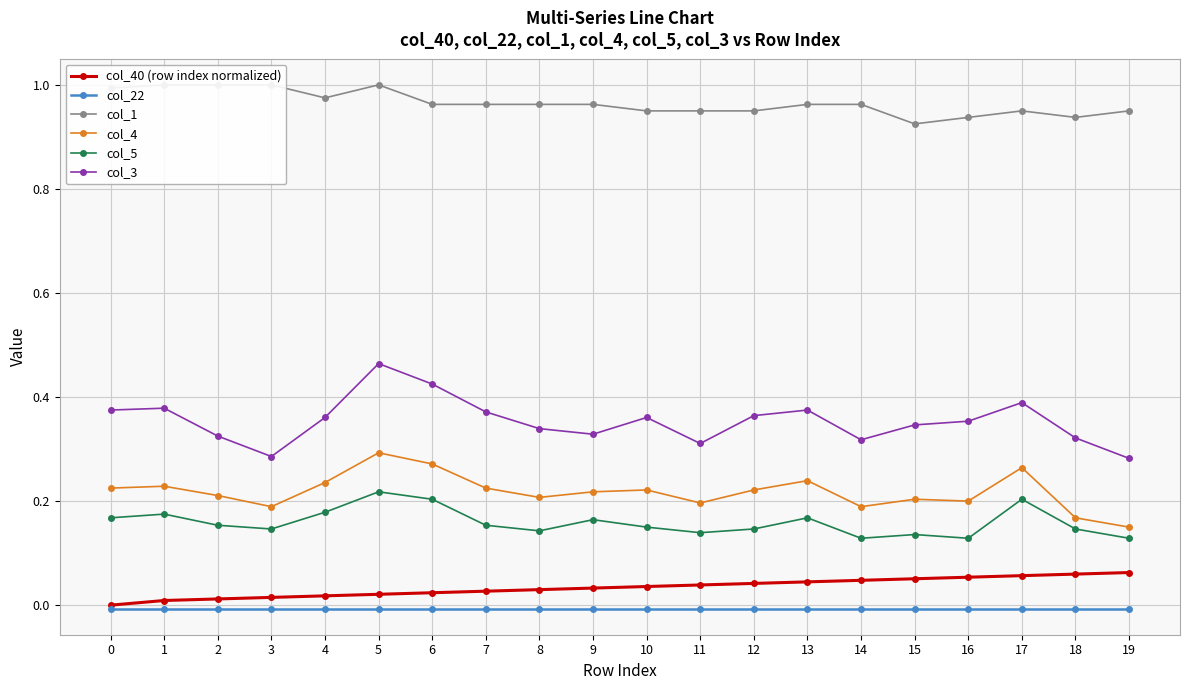

True or false: col_22 and col_5 intersect in this chart.

False